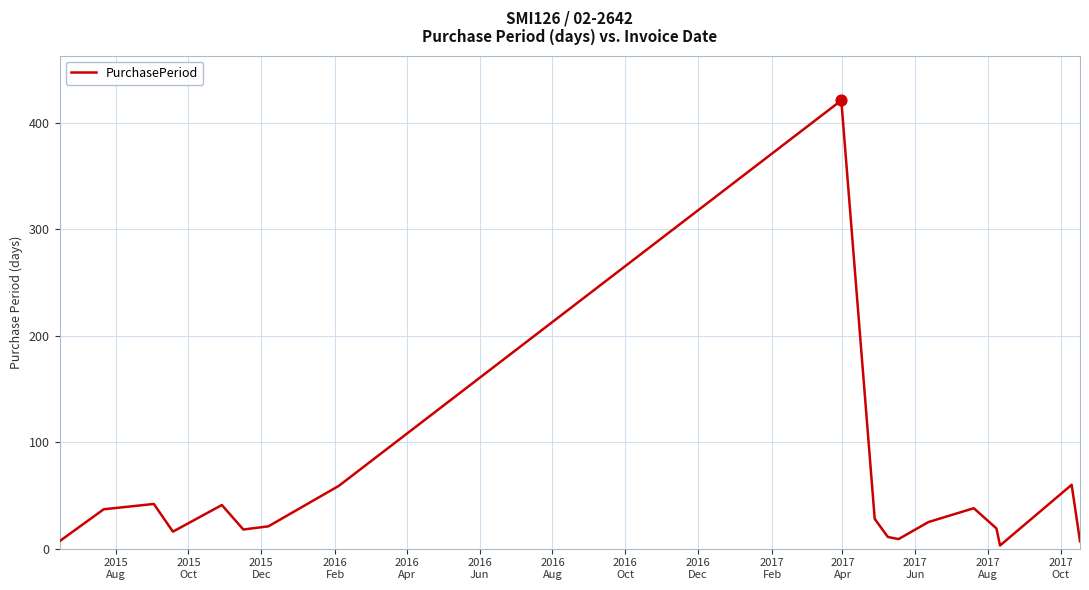

What is the difference between the maximum and minimum values?

418